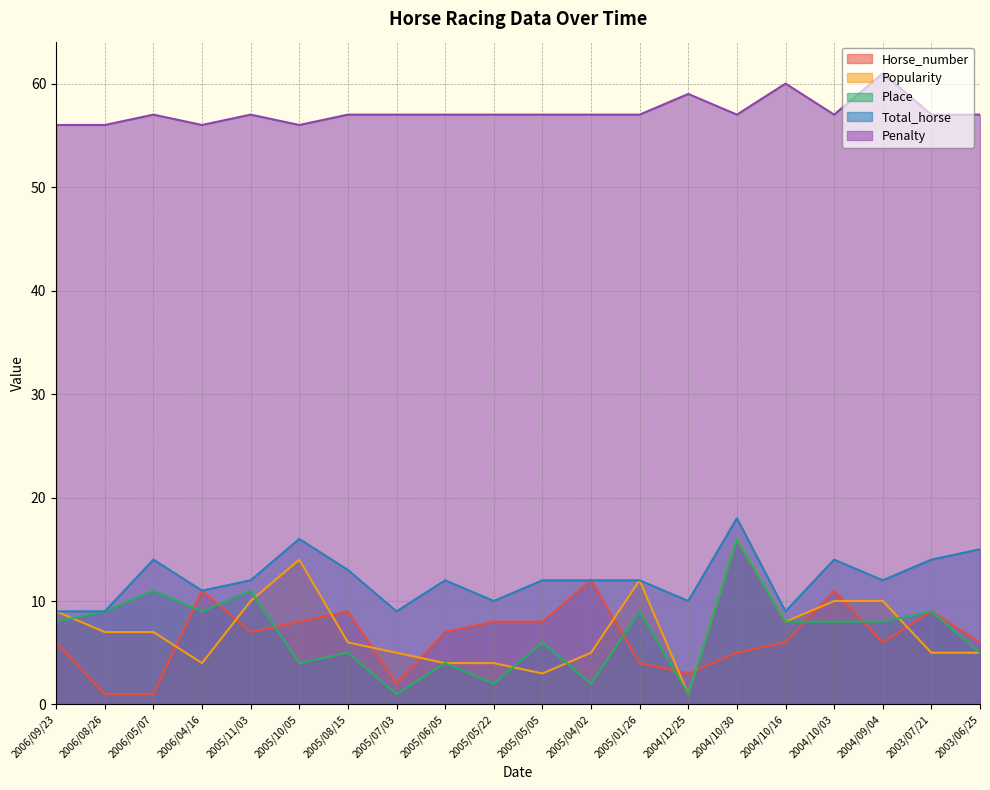

Reading left to right, transcribe all the data shown in this chart.

Horse_number: 2006/09/23=6	2006/08/26=1	2006/05/07=1	2006/04/16=11	2005/11/03=7	2005/10/05=8	2005/08/15=9	2005/07/03=2	2005/06/05=7	2005/05/22=8	2005/05/05=8	2005/04/02=12	2005/01/26=4	2004/12/25=3	2004/10/30=5	2004/10/16=6	2004/10/03=11	2004/09/04=6	2003/07/21=9	2003/06/25=6
Popularity: 2006/09/23=9	2006/08/26=7	2006/05/07=7	2006/04/16=4	2005/11/03=10	2005/10/05=14	2005/08/15=6	2005/07/03=5	2005/06/05=4	2005/05/22=4	2005/05/05=3	2005/04/02=5	2005/01/26=12	2004/12/25=1	2004/10/30=16	2004/10/16=8	2004/10/03=10	2004/09/04=10	2003/07/21=5	2003/06/25=5
Place: 2006/09/23=8	2006/08/26=9	2006/05/07=11	2006/04/16=9	2005/11/03=11	2005/10/05=4	2005/08/15=5	2005/07/03=1	2005/06/05=4	2005/05/22=2	2005/05/05=6	2005/04/02=2	2005/01/26=9	2004/12/25=1	2004/10/30=16	2004/10/16=8	2004/10/03=8	2004/09/04=8	2003/07/21=9	2003/06/25=5
Total_horse: 2006/09/23=9	2006/08/26=9	2006/05/07=14	2006/04/16=11	2005/11/03=12	2005/10/05=16	2005/08/15=13	2005/07/03=9	2005/06/05=12	2005/05/22=10	2005/05/05=12	2005/04/02=12	2005/01/26=12	2004/12/25=10	2004/10/30=18	2004/10/16=9	2004/10/03=14	2004/09/04=12	2003/07/21=14	2003/06/25=15
Penalty: 2006/09/23=56	2006/08/26=56	2006/05/07=57	2006/04/16=56	2005/11/03=57	2005/10/05=56	2005/08/15=57	2005/07/03=57	2005/06/05=57	2005/05/22=57	2005/05/05=57	2005/04/02=57	2005/01/26=57	2004/12/25=59	2004/10/30=57	2004/10/16=60	2004/10/03=57	2004/09/04=61	2003/07/21=57	2003/06/25=57